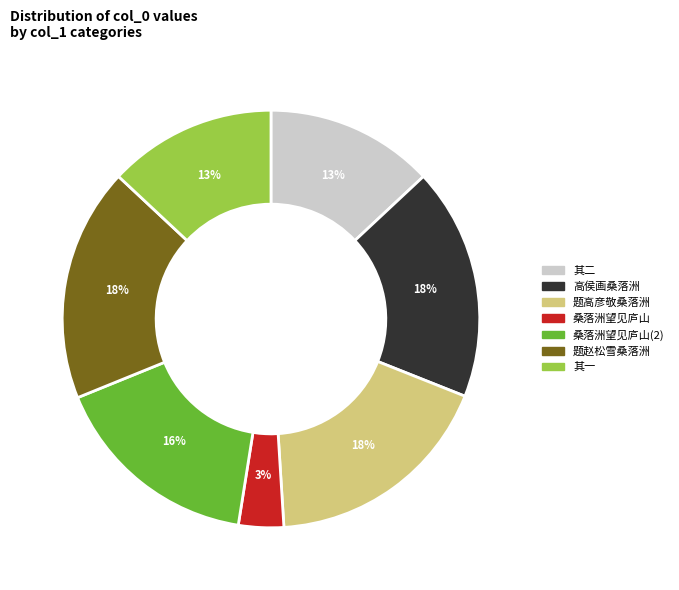

To the nearest percent, what is the average slice percentage?

14%